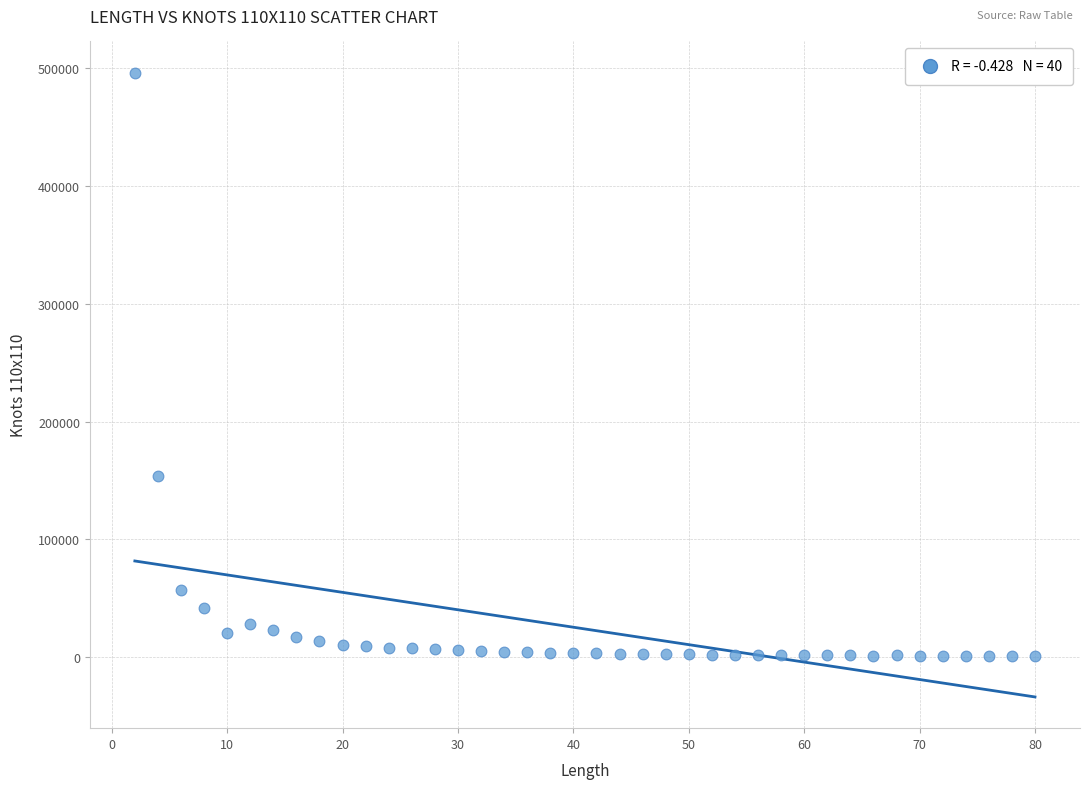

What is the range of Y values (max minus min)?

495273